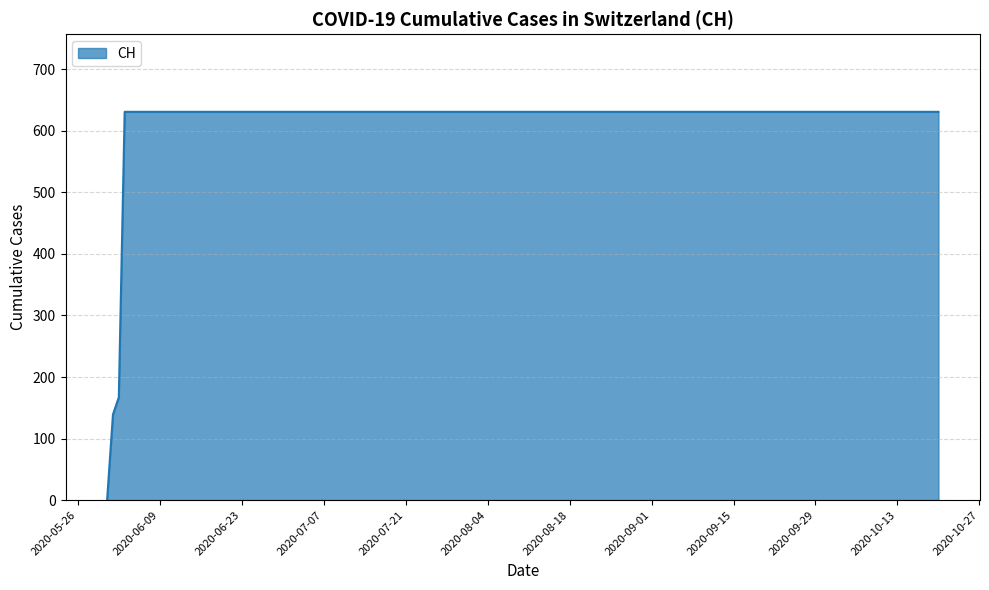

Count the number of categories in the chart.

19